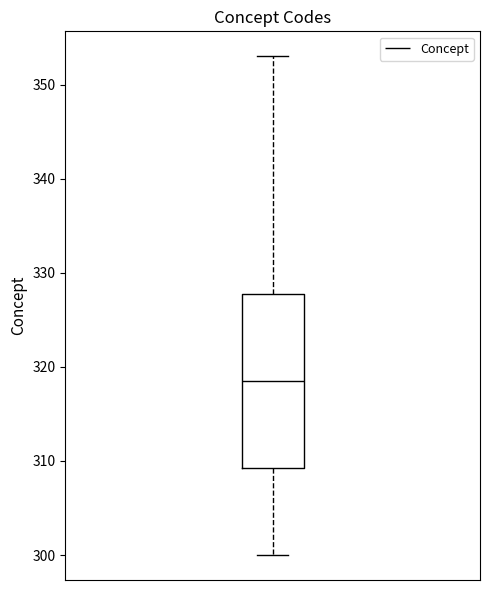

Read this box plot against the y-axis: the position of the median line, the range covered by the box, and the ends of both whiskers. The values are not printed on the chart, so give them approximately, as read against the axis.

median 319, box 309 to 328, whiskers 300 to 353